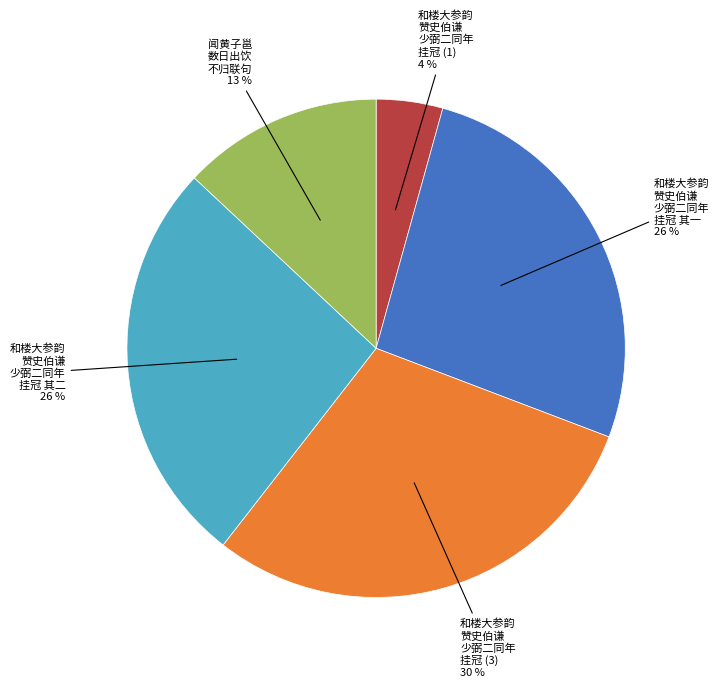

To the nearest percent, what is the average slice percentage?

20%